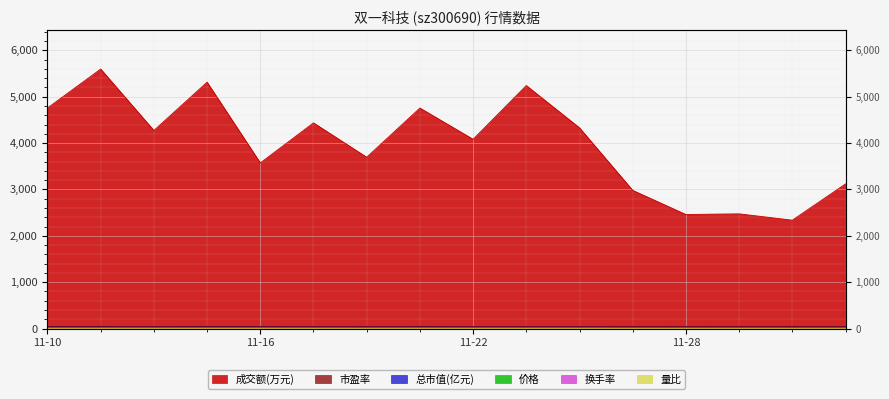

At which category is the sum across all series the highest?

2022-11-11